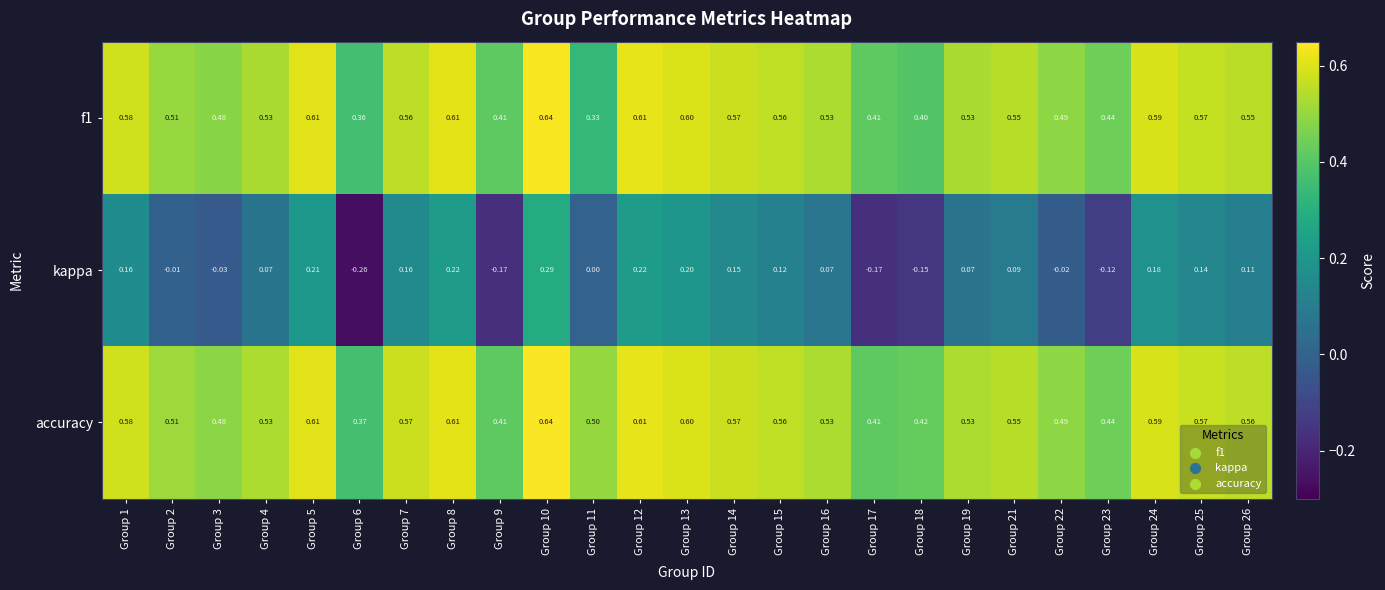

Which series has the largest total across all categories?

accuracy